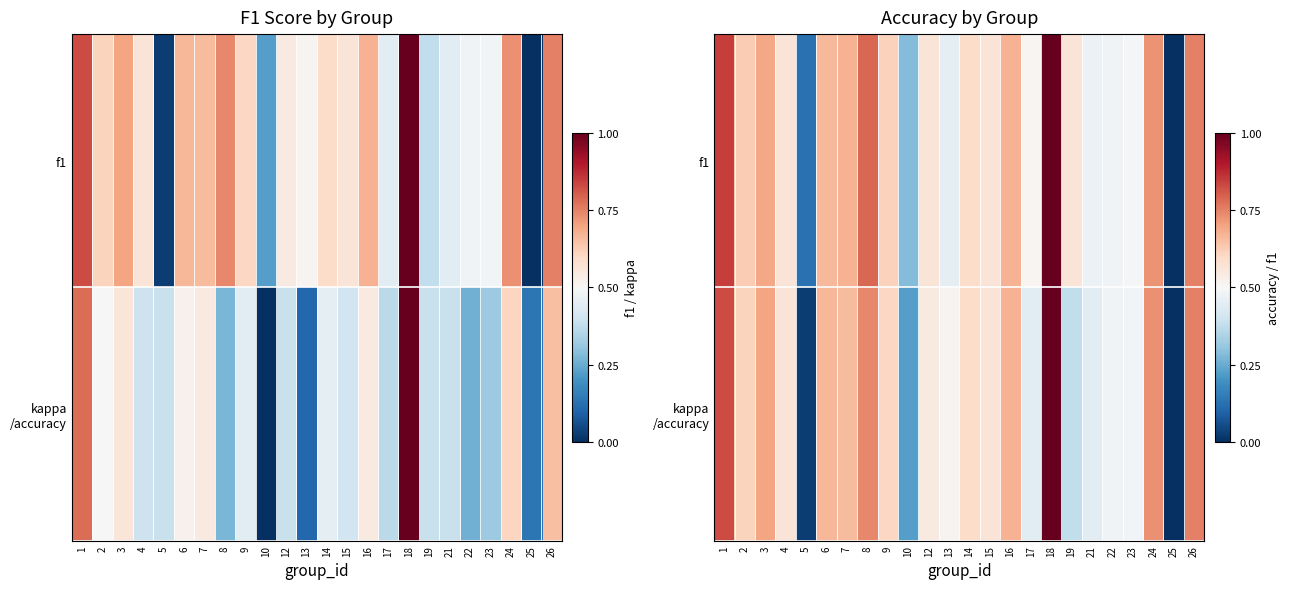

Where is kappa /accuracy nearest to the value 0?

25